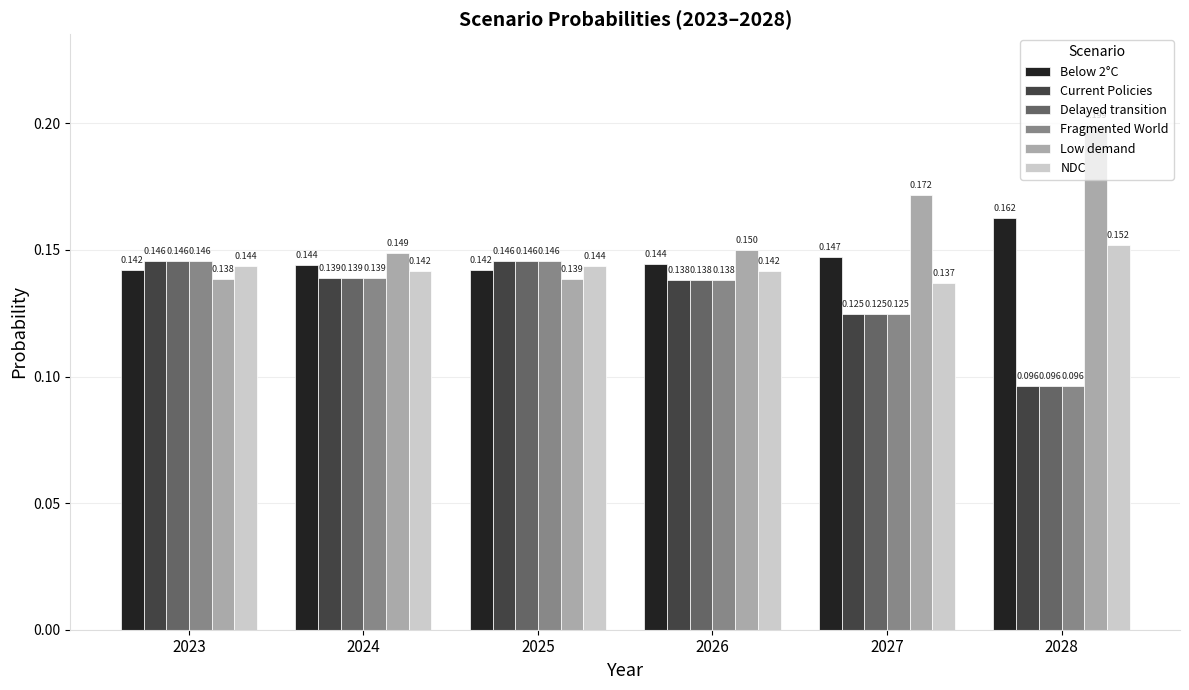

Which category has the lowest value in the Below 2°C series?

2023